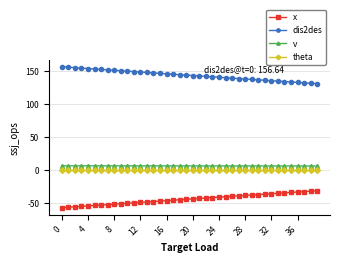

True or false: x and theta cross at least once.

False